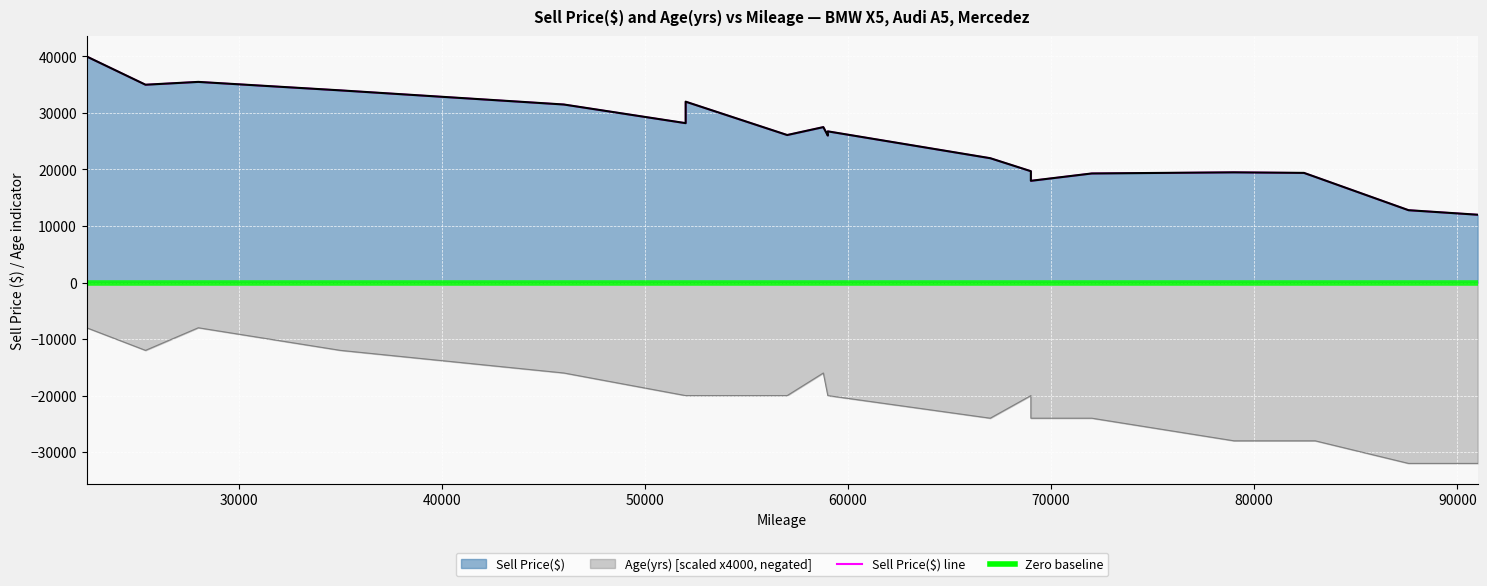

How many categories are shown in the chart?

20